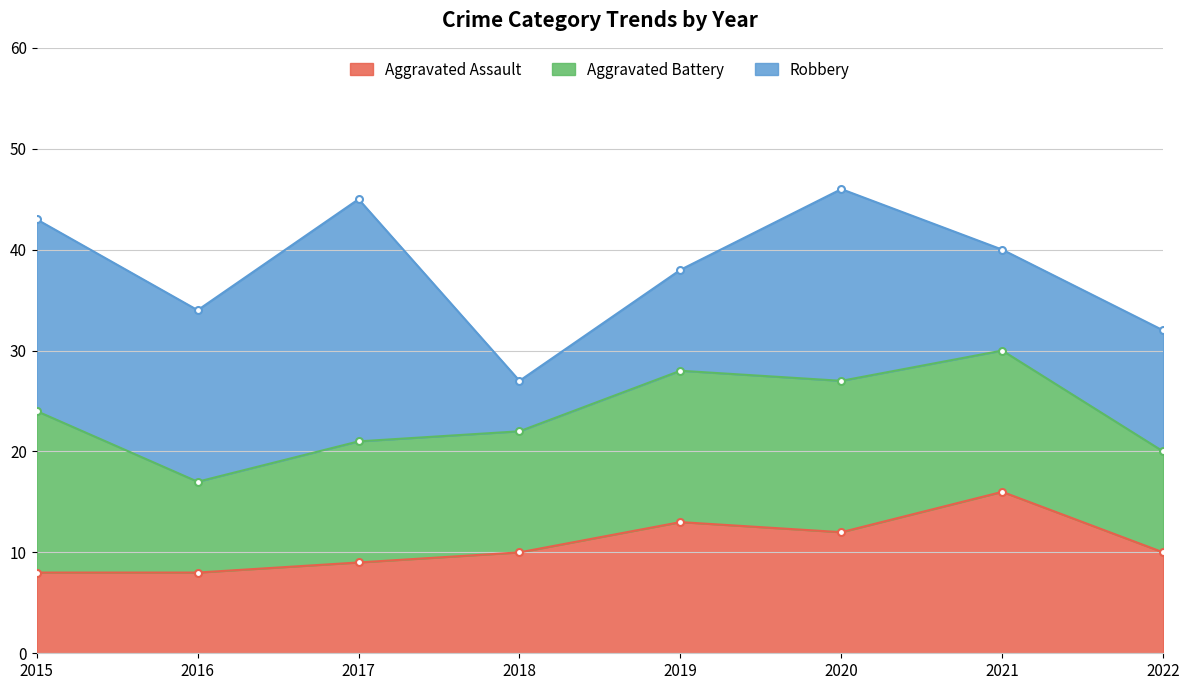

What value does the Aggravated Battery series have at 2022?

10